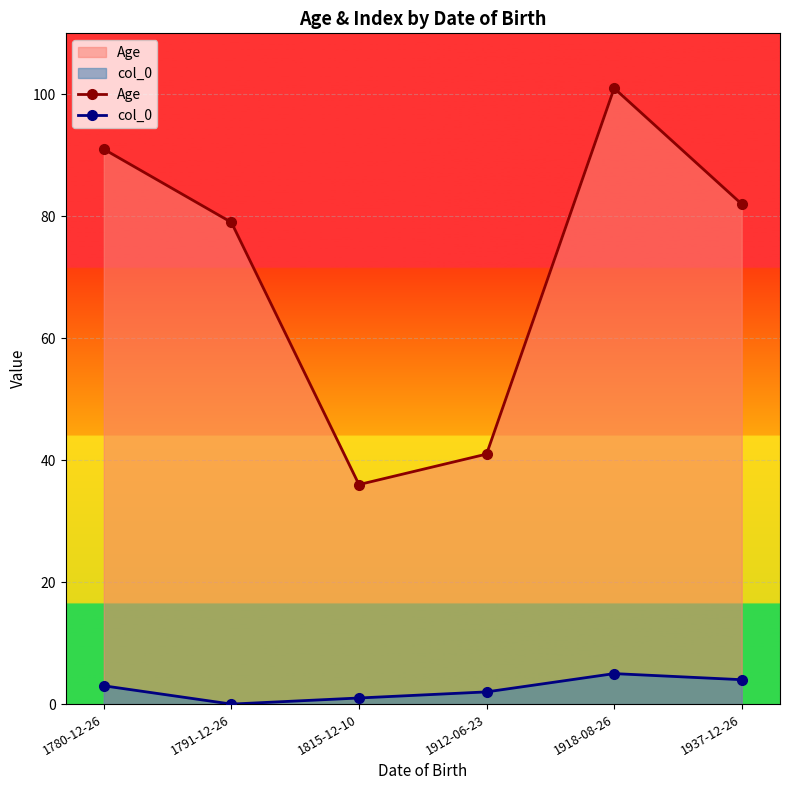

Where is the first local minimum for Age?

1815-12-10